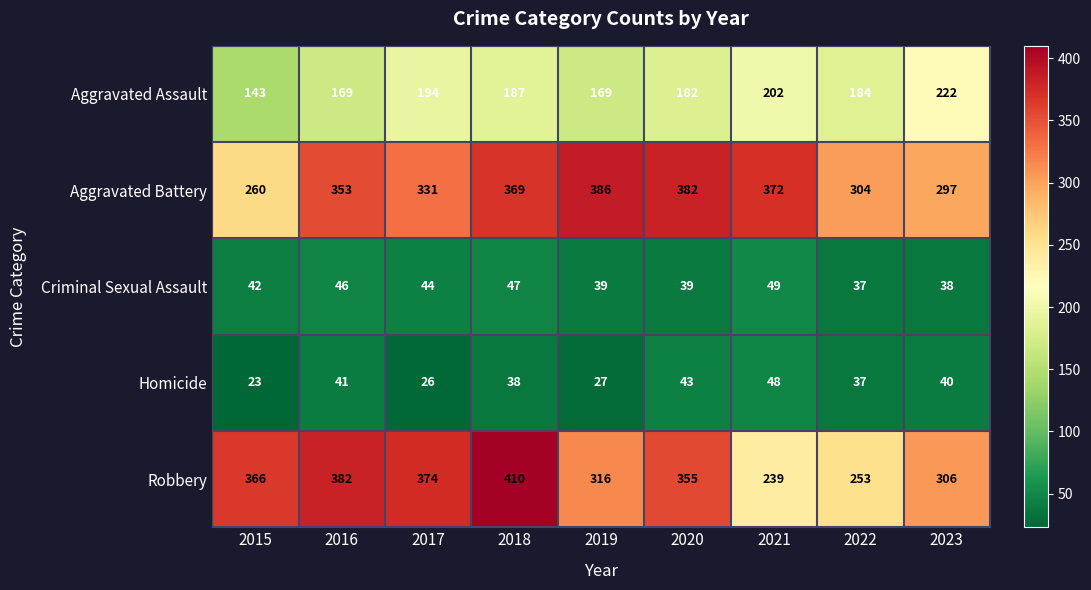

The Criminal Sexual Assault series shows 82 at 2016. True or false?

False